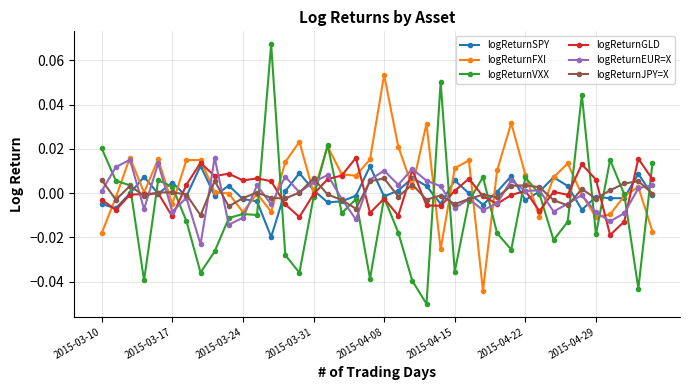

Which series has the largest range (max minus min)?

logReturnVXX